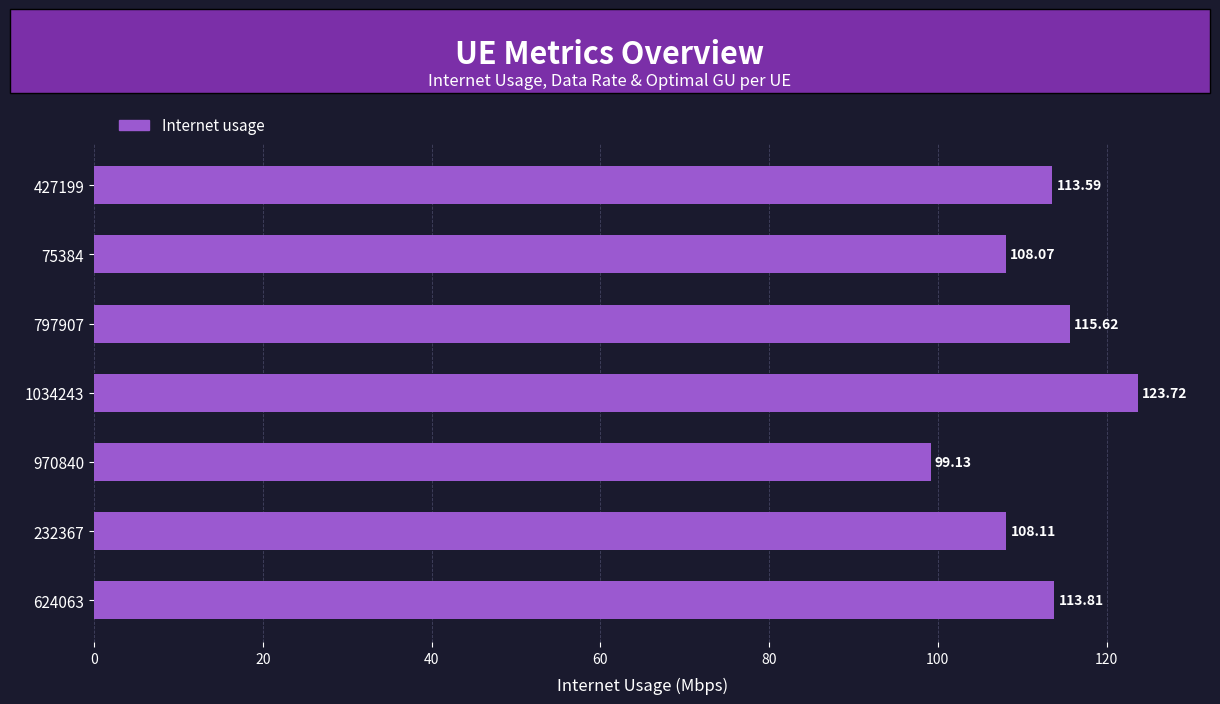

What is the difference between the values at 75384 and 1034243?

15.7